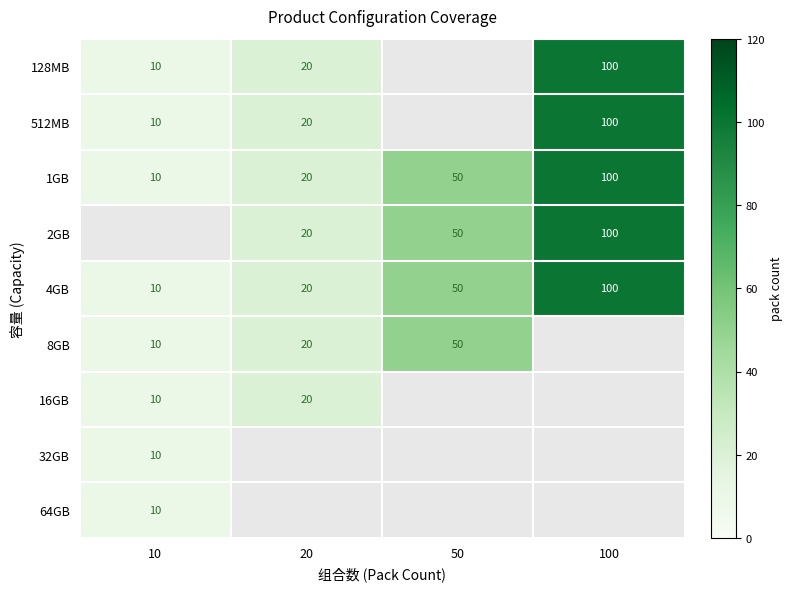

Count the number of categories in the chart.

4